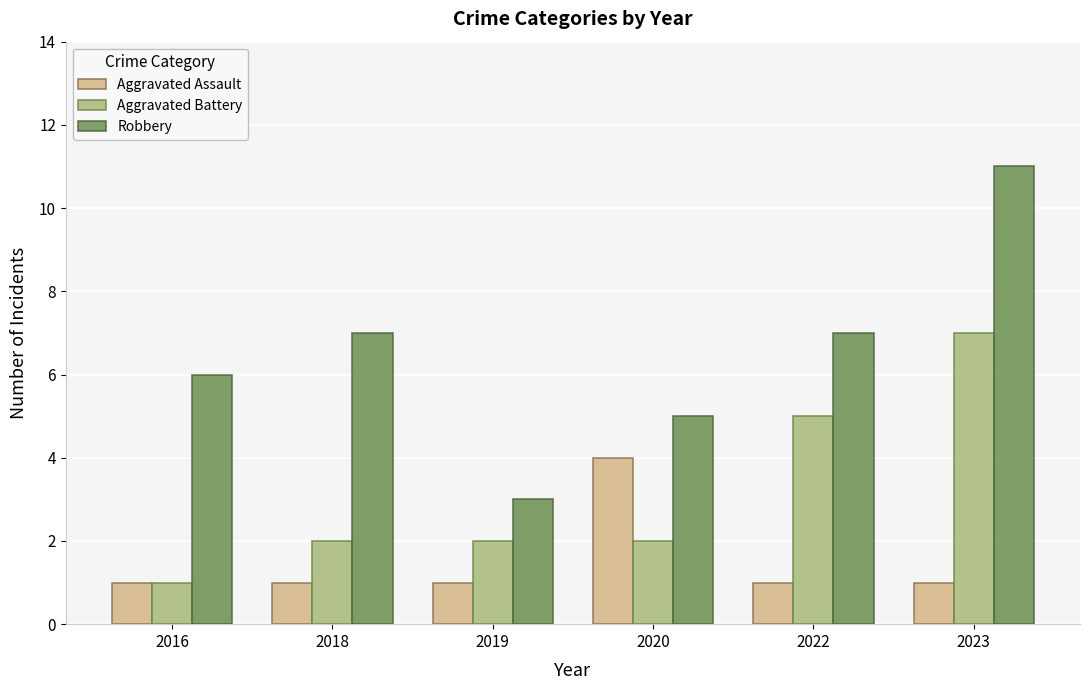

Reading left to right, transcribe all the data shown in this chart.

Aggravated Assault: 1	1	1	4	1	1
Aggravated Battery: 1	2	2	2	5	7
Robbery: 6	7	3	5	7	11